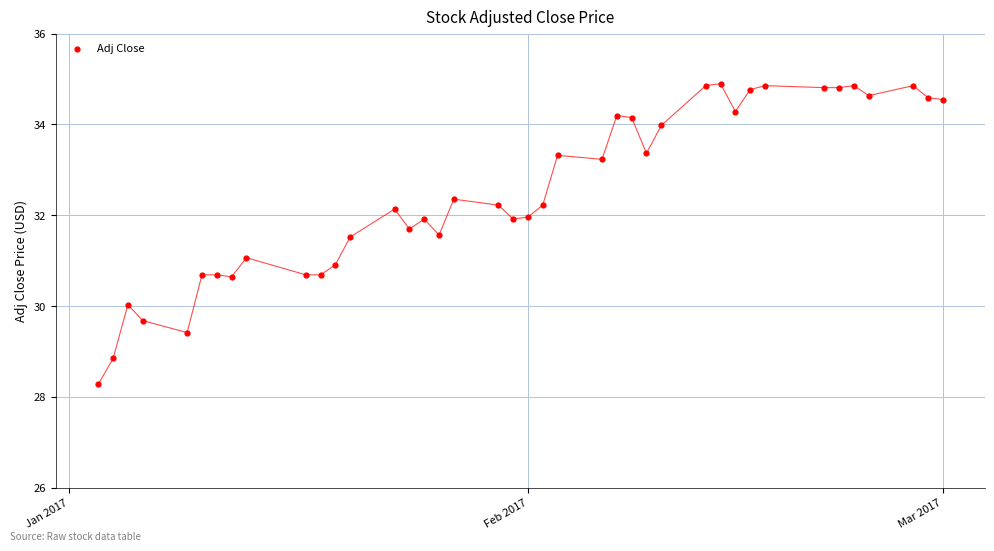

What is the range of X values (max minus min)?

57.0